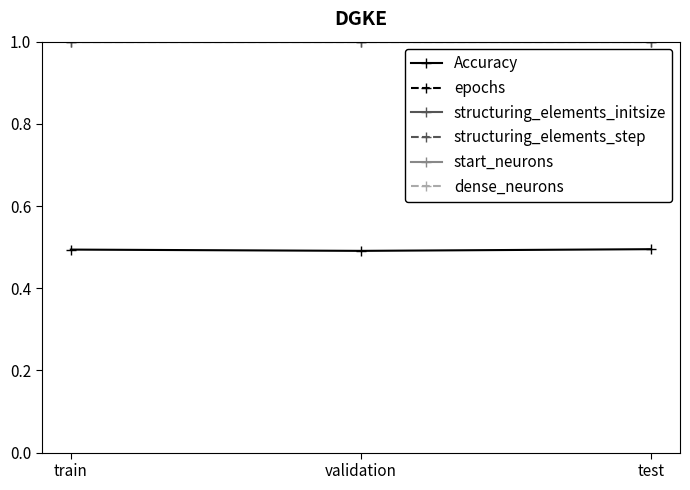

What is the minimum value shown in the chart?

0.5